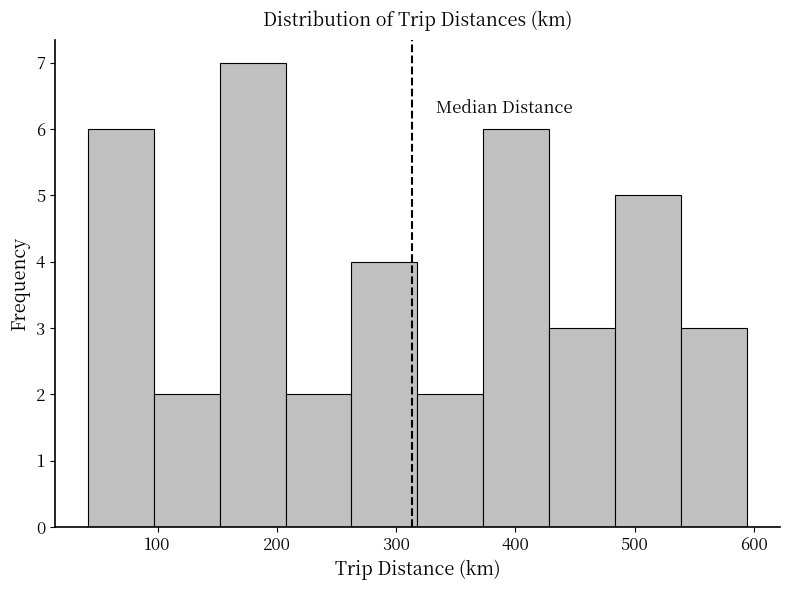

Which range on the x-axis has the tallest bar?

150 to 210